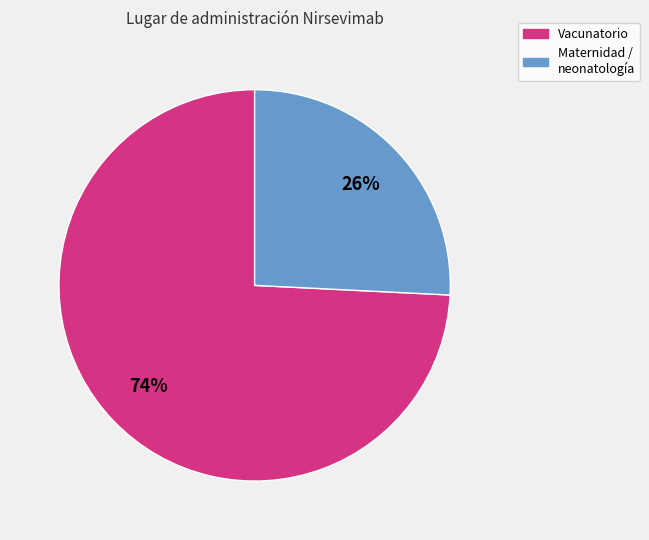

To the nearest percent, what is the average slice percentage?

50%